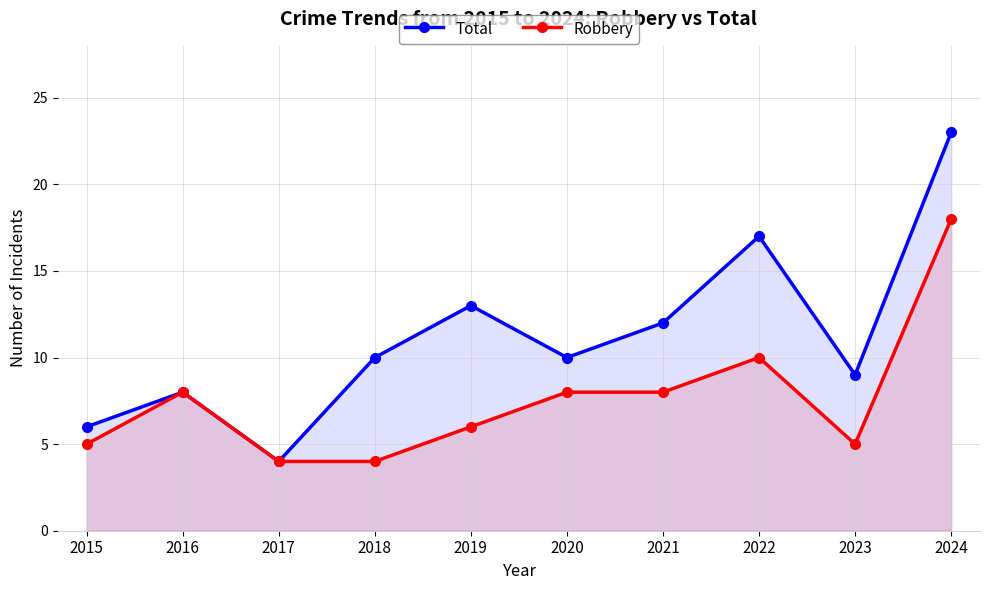

In Total, how many points are higher than both neighbors (excluding endpoints)?

3